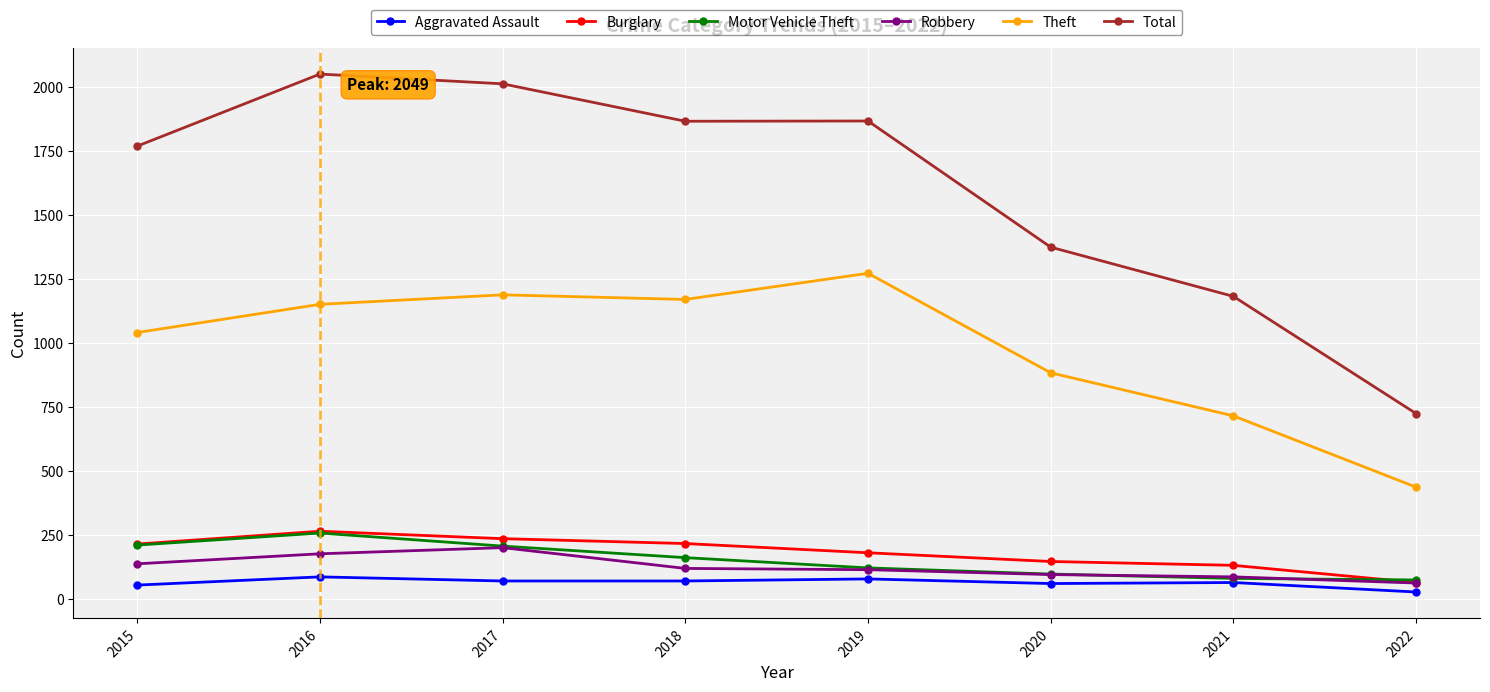

At which label does Total reach its minimum?

2022